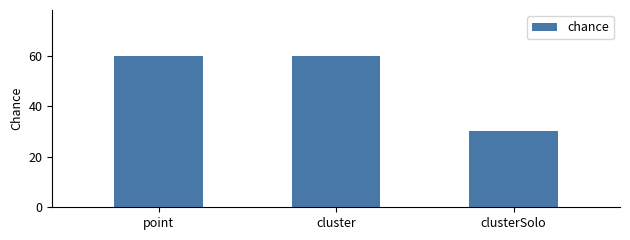

What is the label of the 2nd bar from the right?

cluster